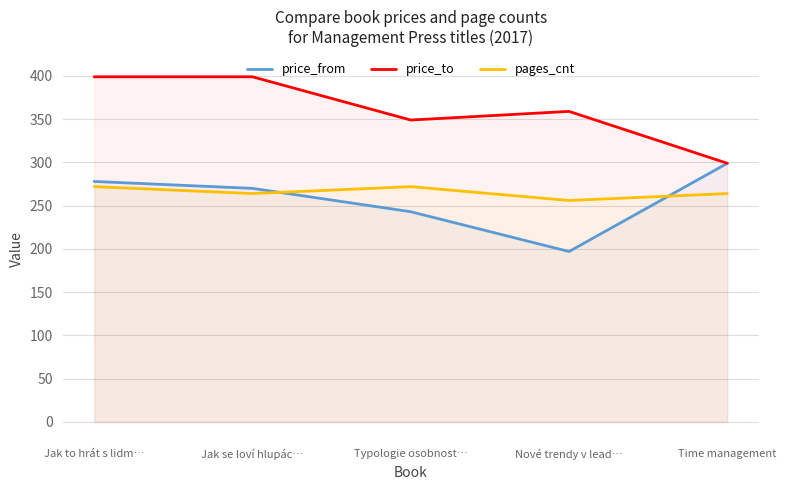

In price_to, how many points are higher than both neighbors (excluding endpoints)?

1